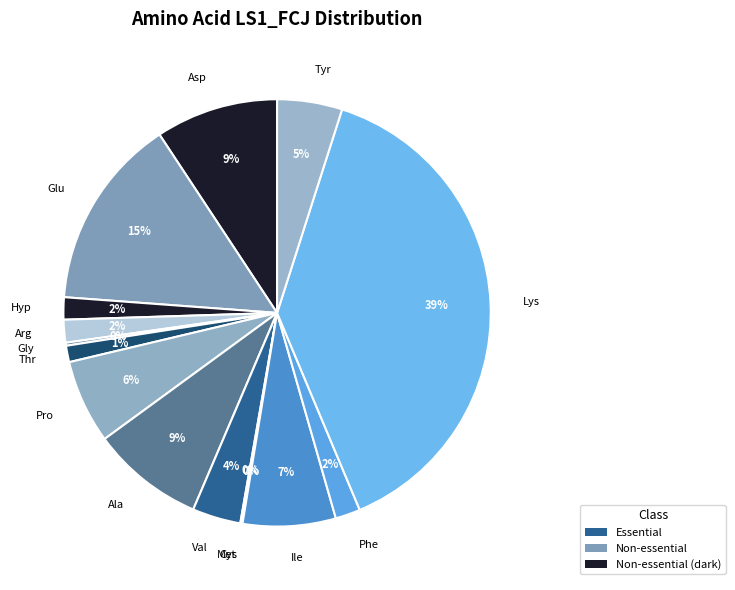

What is the largest slice in the pie chart?

Lys